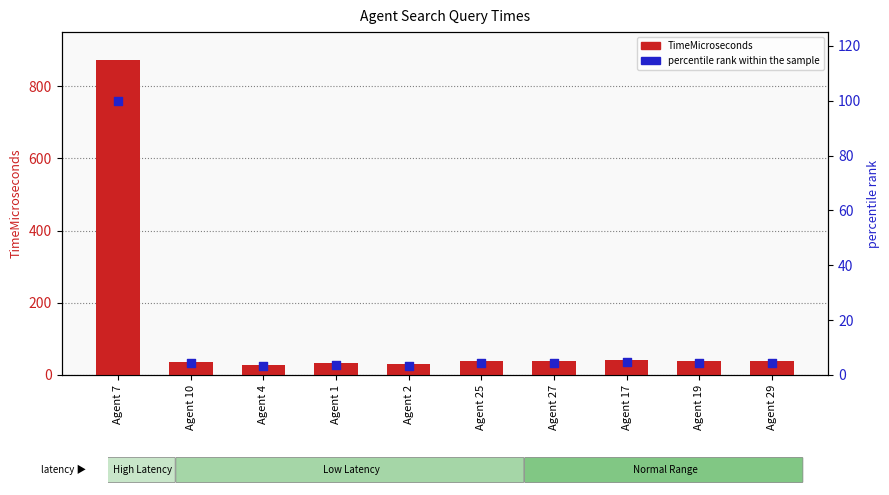

What is the total value across all series at Agent 17?

44.6